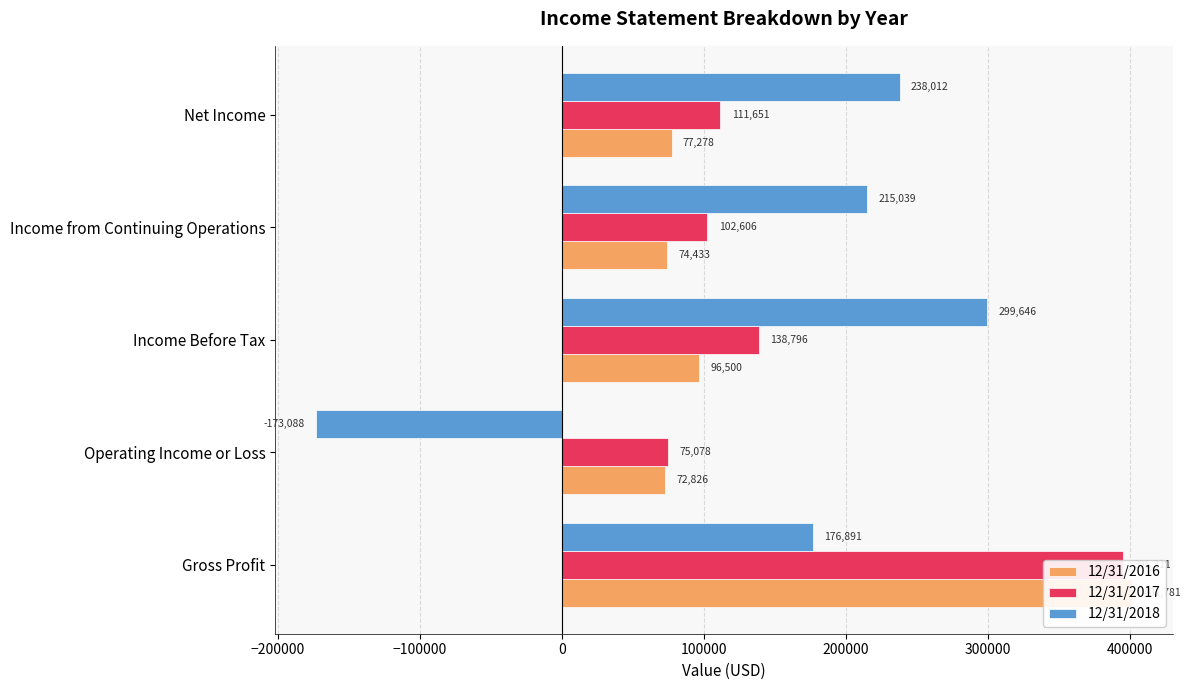

True or false: 12/31/2017 has a value of 111651 at Net Income.

True